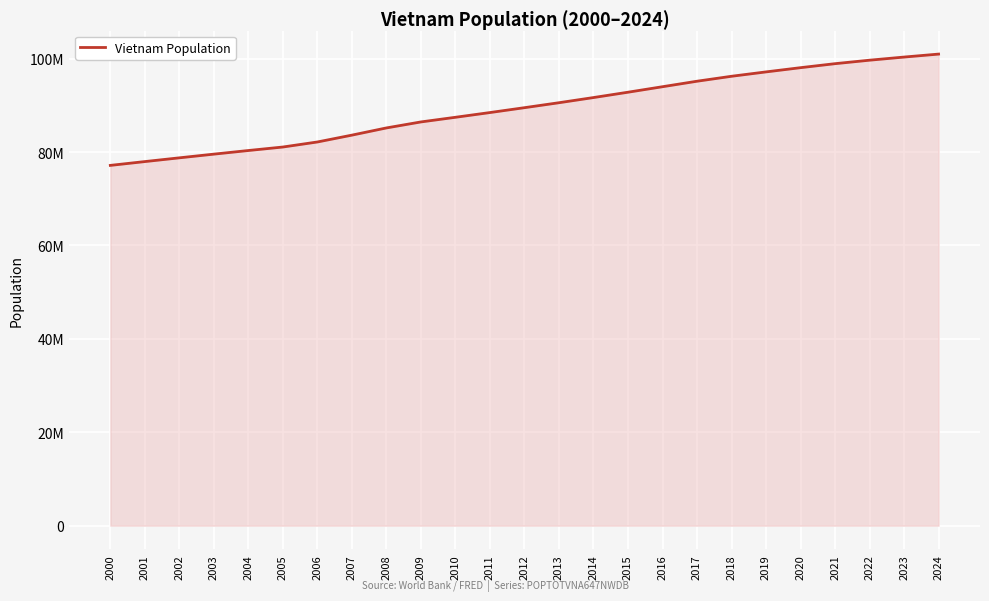

Does the chart display data point markers on the line(s)?

No